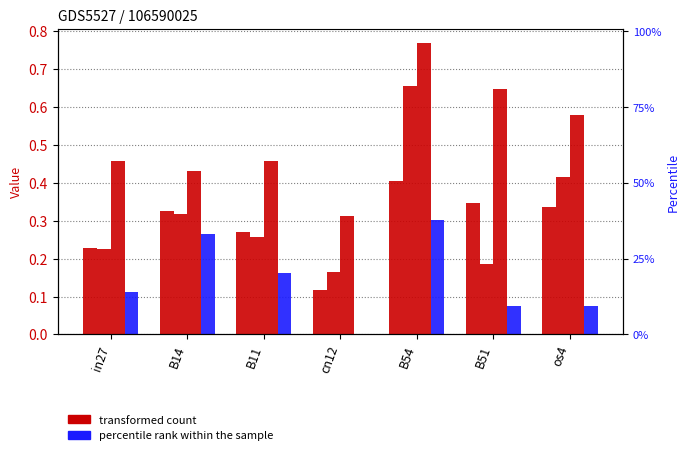

How many bars are there in total?

28